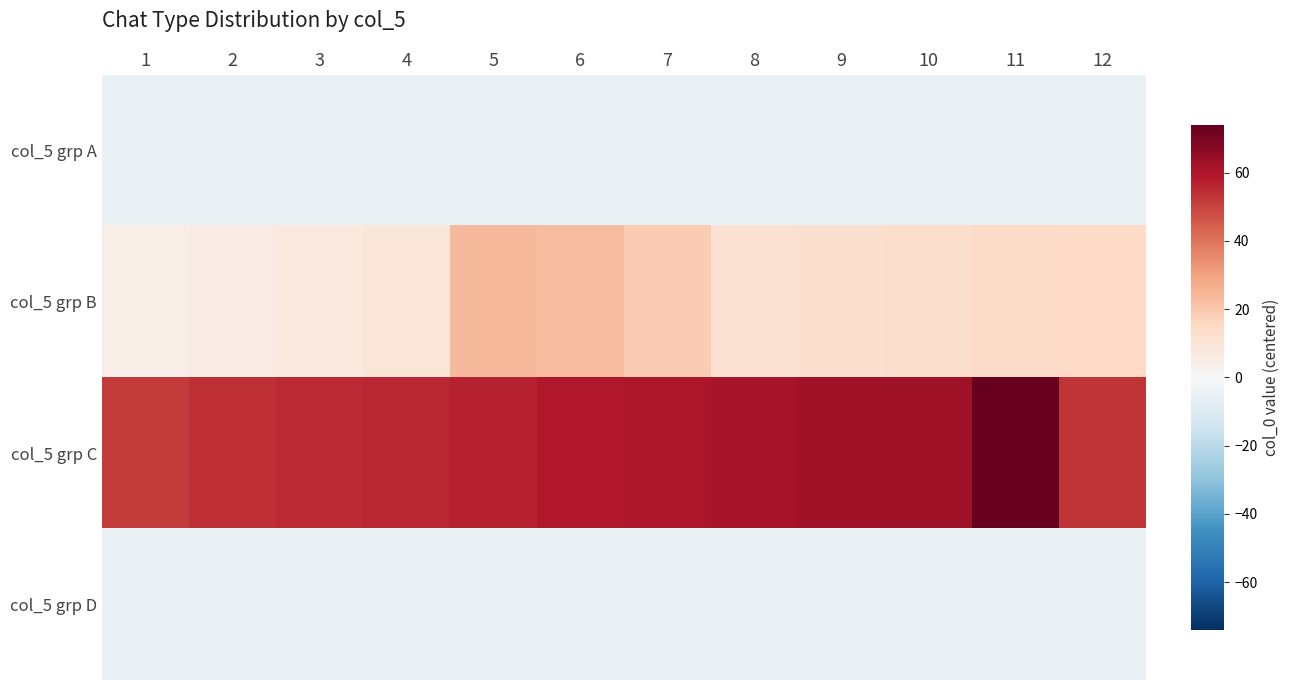

At which category is the sum across all series the highest?

11